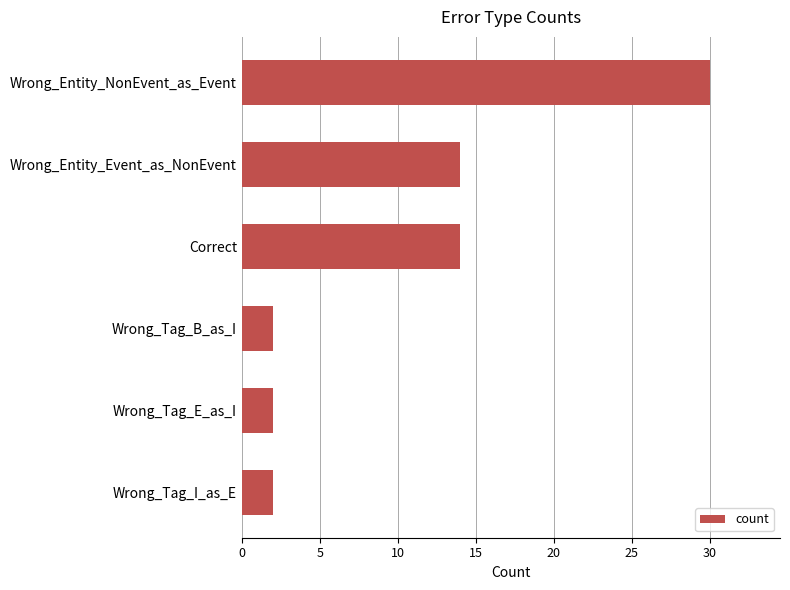

What is the sum of all values?

64